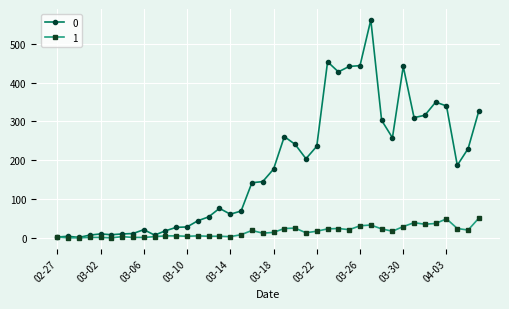

How many series are shown in this chart?

2